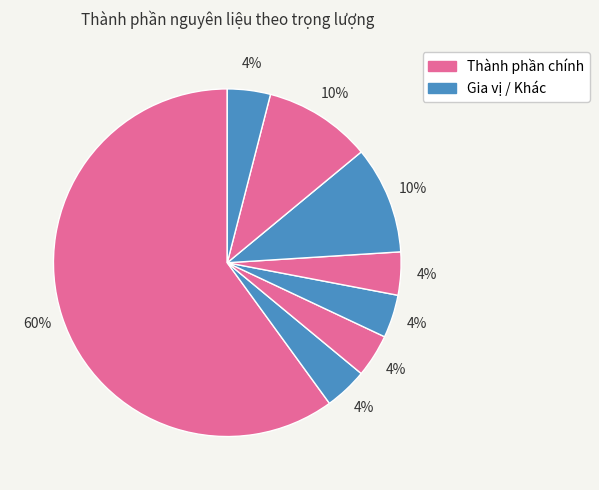

To the nearest percent, what is the difference between the largest and smallest slice percentages?

56%